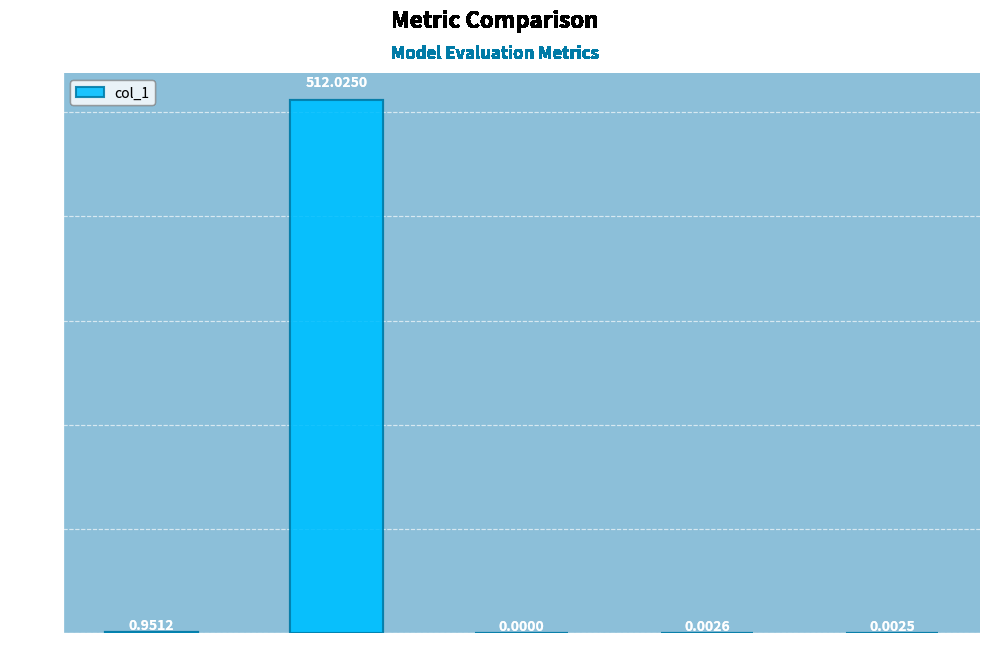

At which label is the value closest to 256?

MSE